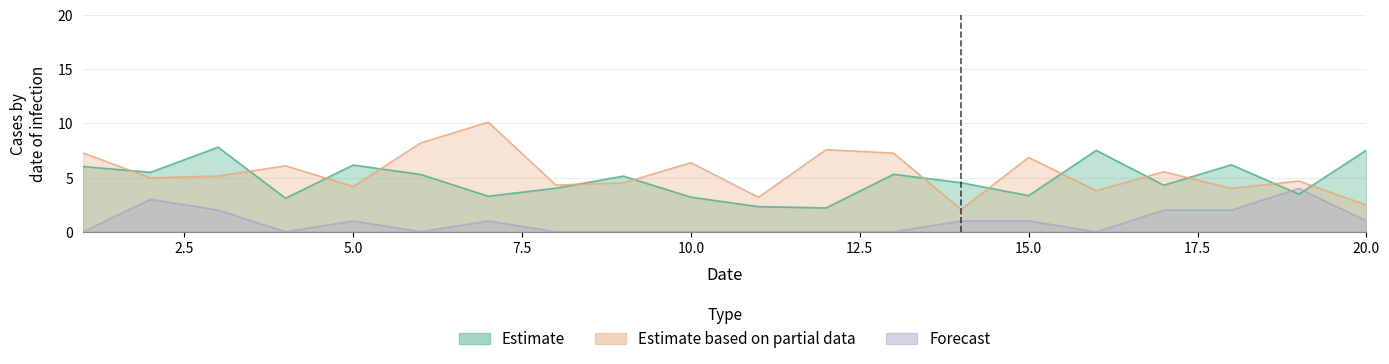

Rank the series at 11 from lowest to highest value.

FC, x1, x2